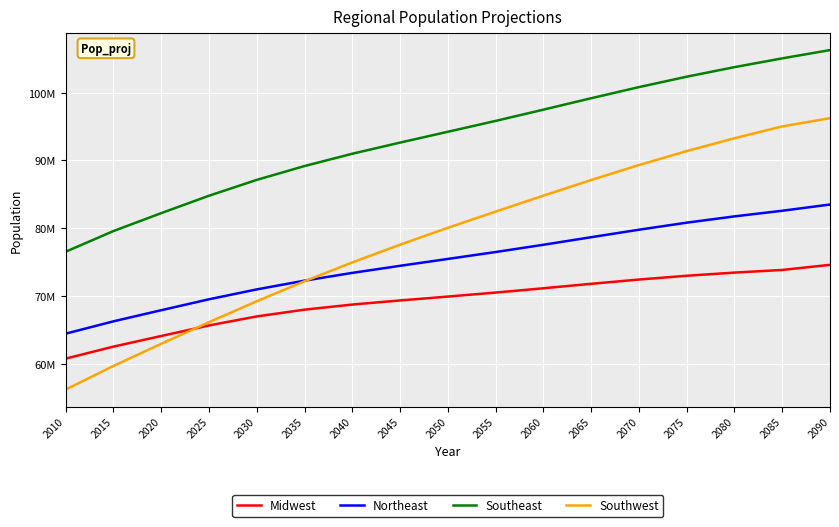

Between 2060 and 2075, which series saw the biggest shift?

Southwest